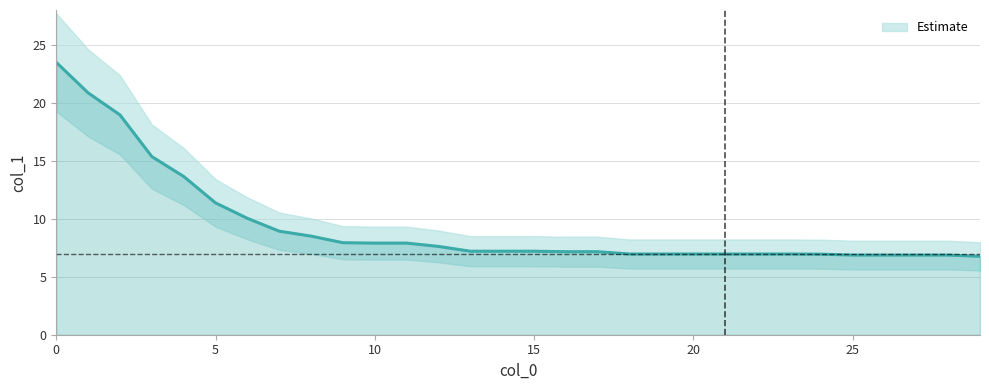

Reading left to right, transcribe all the data shown in this chart.

23.5	20.9	19.0	15.4	13.6	11.4	10.0	8.9	8.5	7.9	7.9	7.9	7.6	7.2	7.2	7.2	7.2	7.2	7.0	7.0	7.0	7.0	7.0	7.0	6.9	6.9	6.9	6.9	6.9	6.8